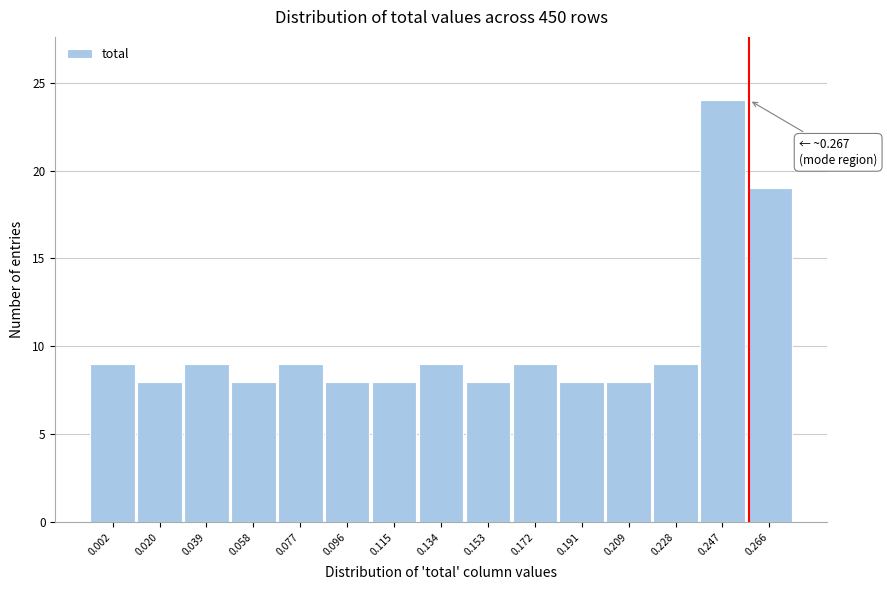

Reading left to right, what are all the values shown in this chart?

0.002=9	0.020=8	0.039=9	0.058=8	0.077=9	0.096=8	0.115=8	0.134=9	0.153=8	0.172=9	0.191=8	0.209=8	0.228=9	0.247=24	0.266=19